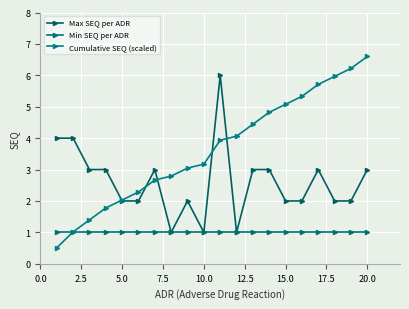

Count the number of categories in the chart.

20